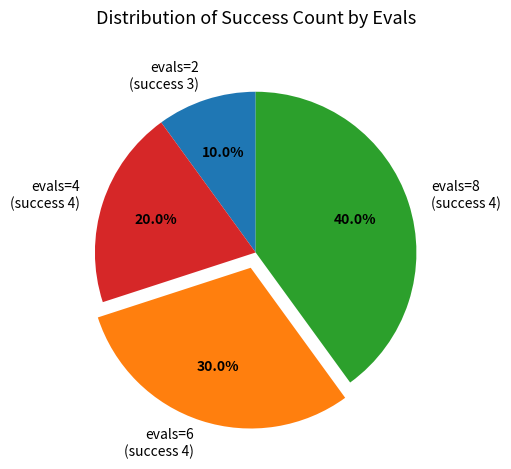

Is the sum of evals=6 (success 4) and evals=8 (success 4) greater than half?

Yes